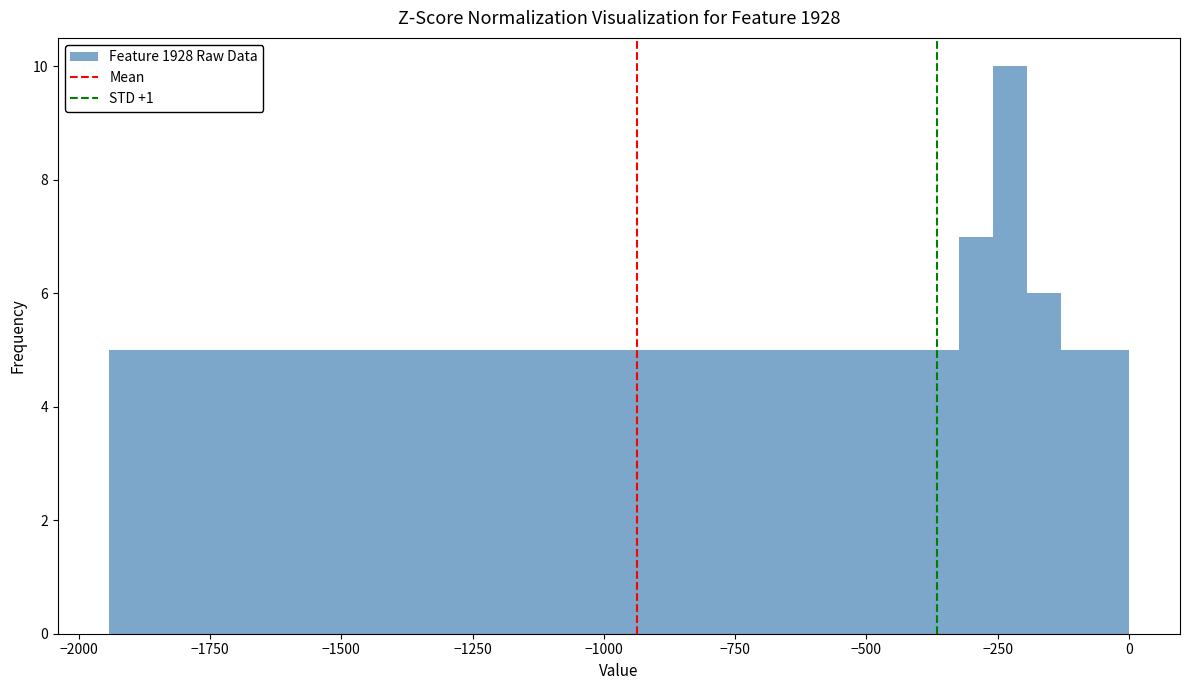

Around what value on the x-axis is the tallest bar? Give the approximate position of its centre, as read against the axis.

-250